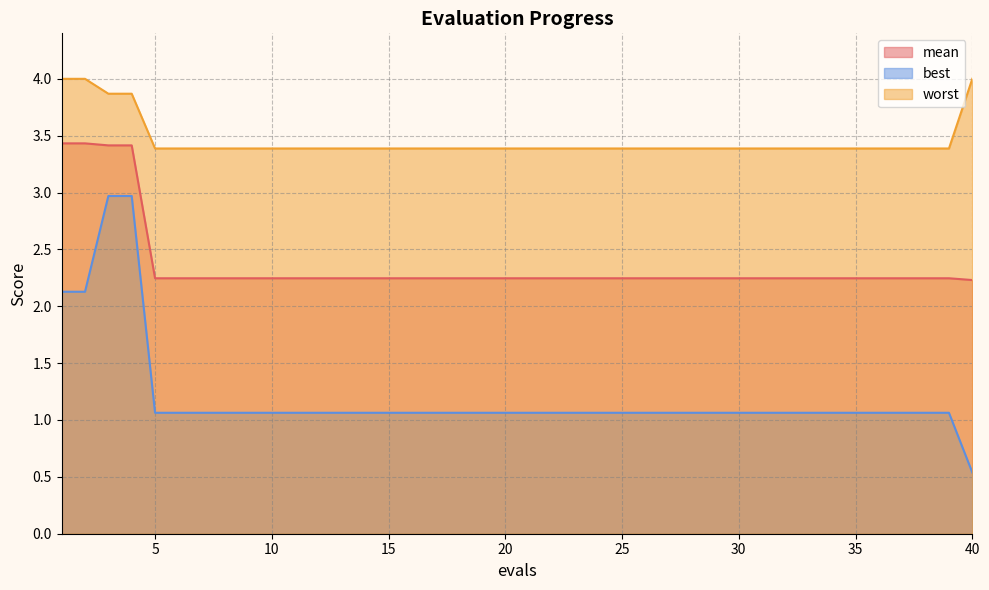

What is the difference between the maximum and minimum values in the worst series?

0.6